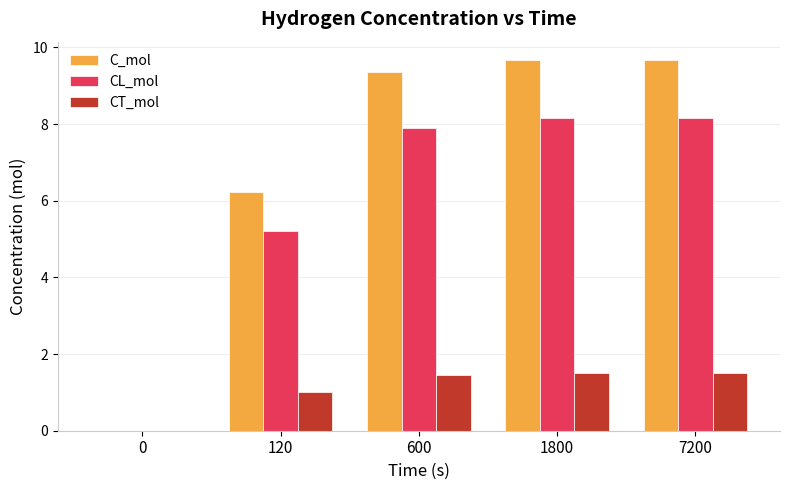

Which series has the widest spread of values?

C_mol